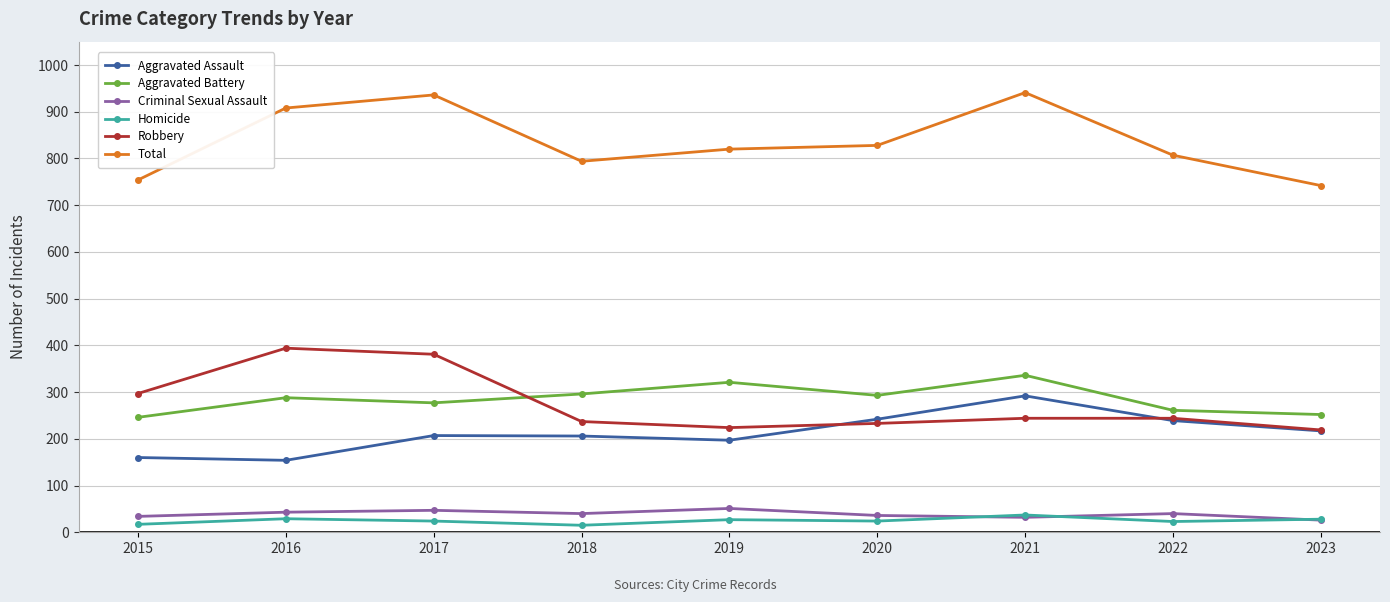

True or false: Aggravated Assault and Homicide cross at least once.

False